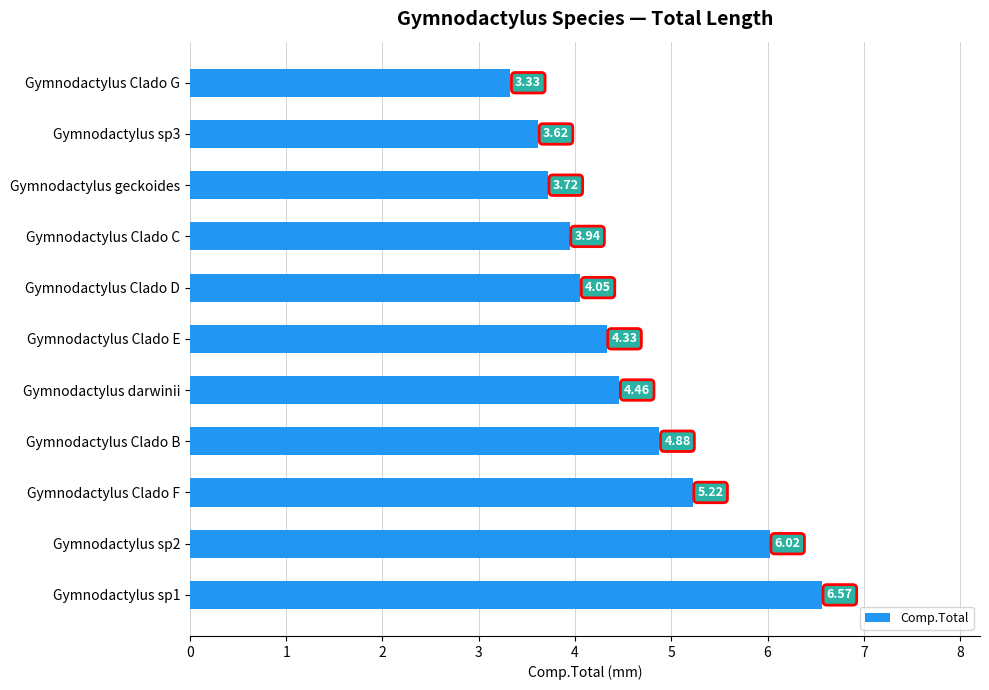

At which category does the chart reach its minimum across all series?

Gymnodactylus Clado G